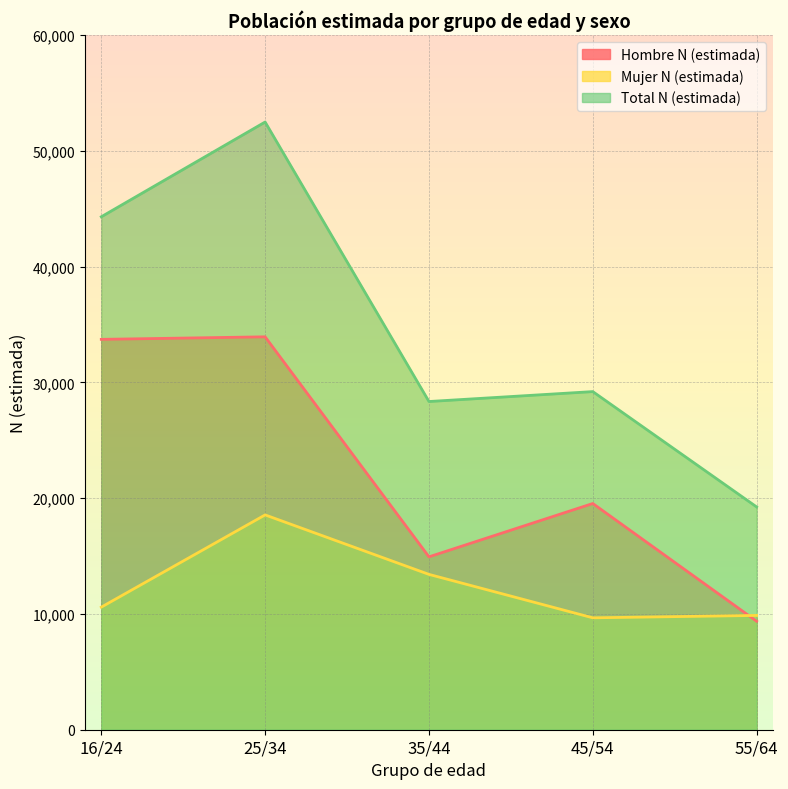

In Mujer N (estimada), how many points are lower than both neighbors (excluding endpoints)?

1